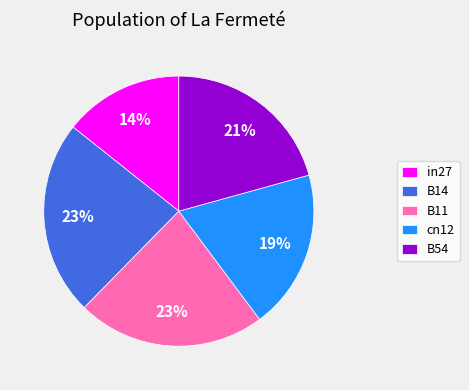

To the nearest percent, what is the difference between the B54 and B11 slice percentages?

2%